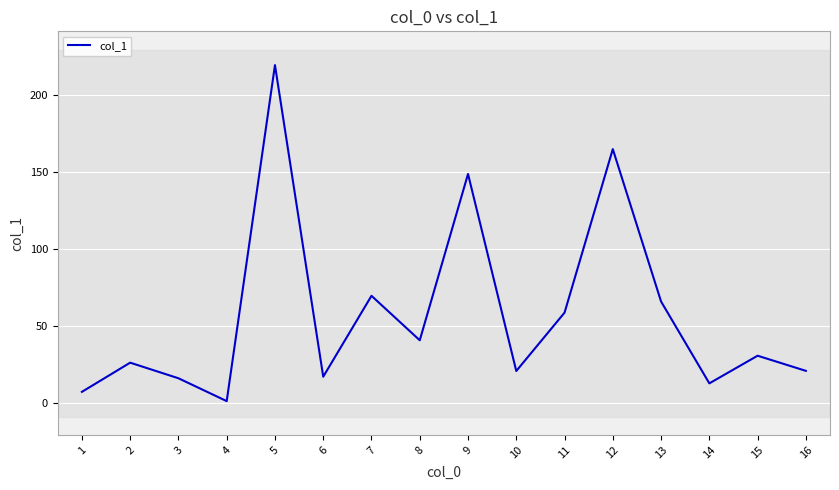

Is it true that the value at 12 is 164.7?

True